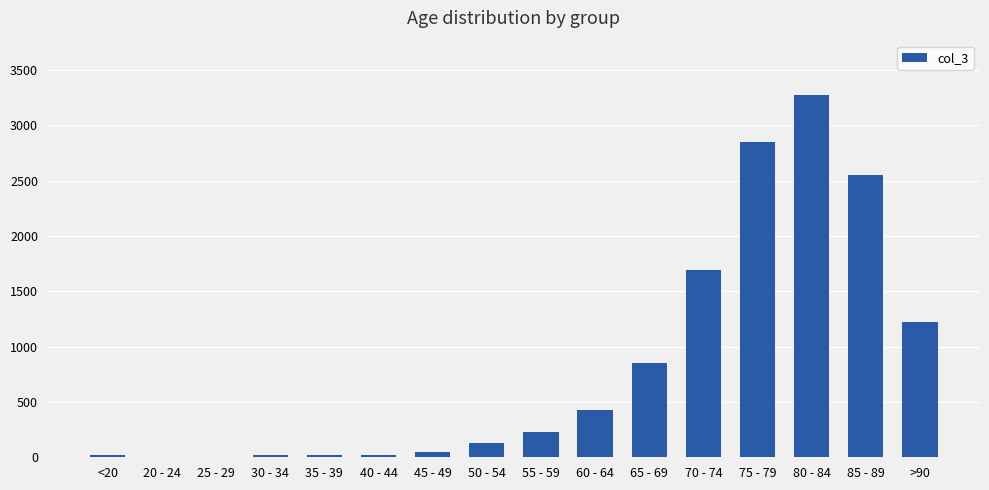

What is the ratio of the value at >90 to the value at 20 - 24?

306.0